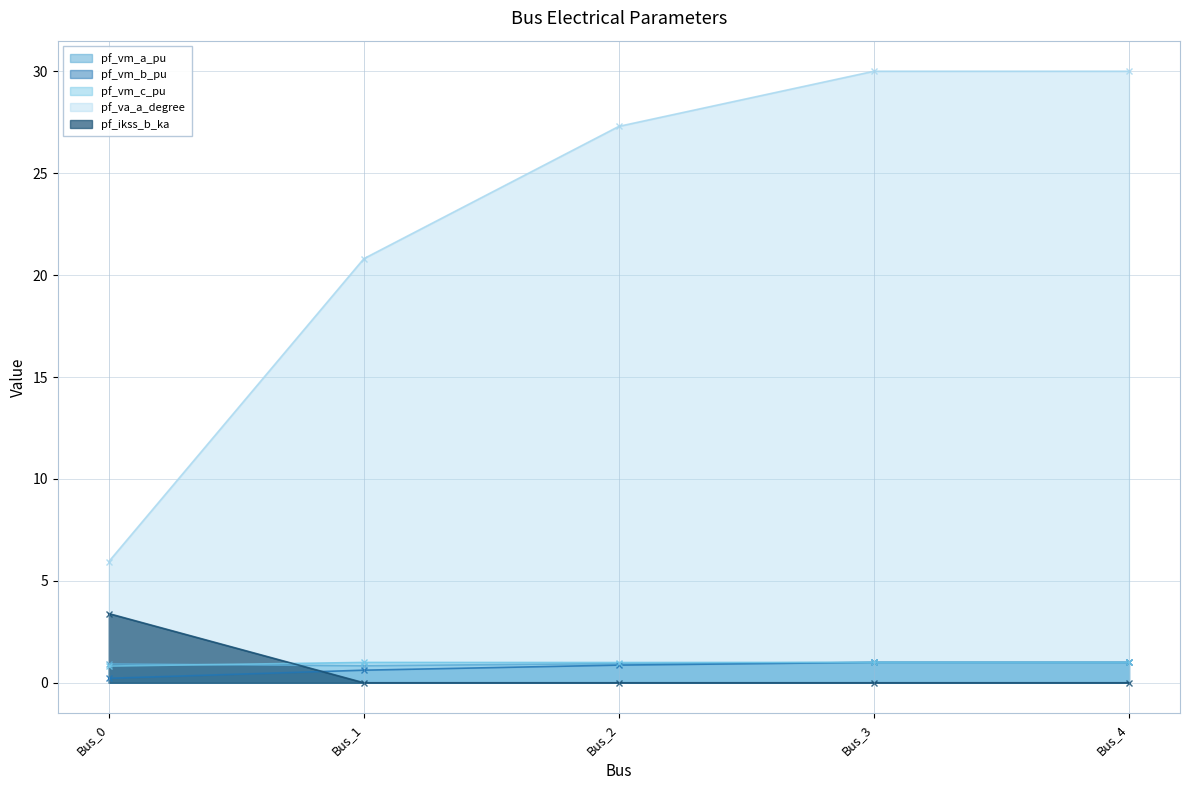

What is the sum of the pf_ikss_b_ka values at Bus_0 and Bus_4?

3.4